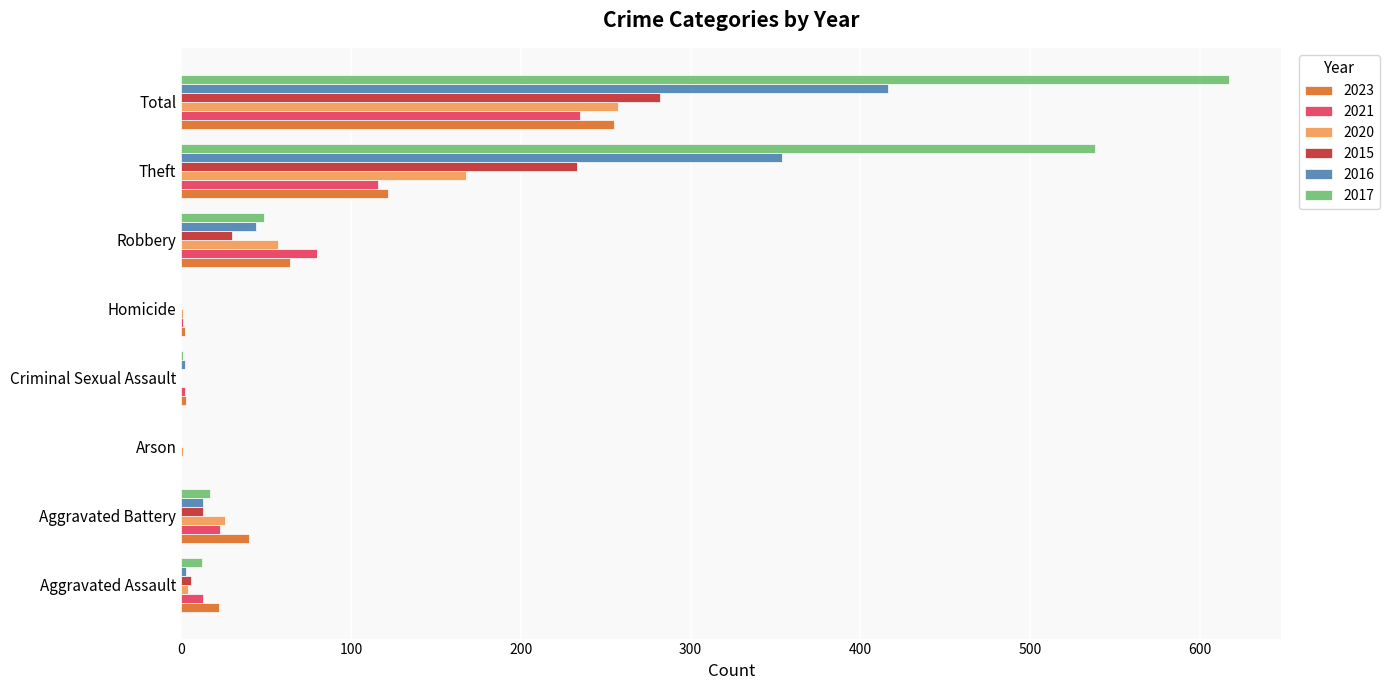

What is the sum of all 2016 values?

832